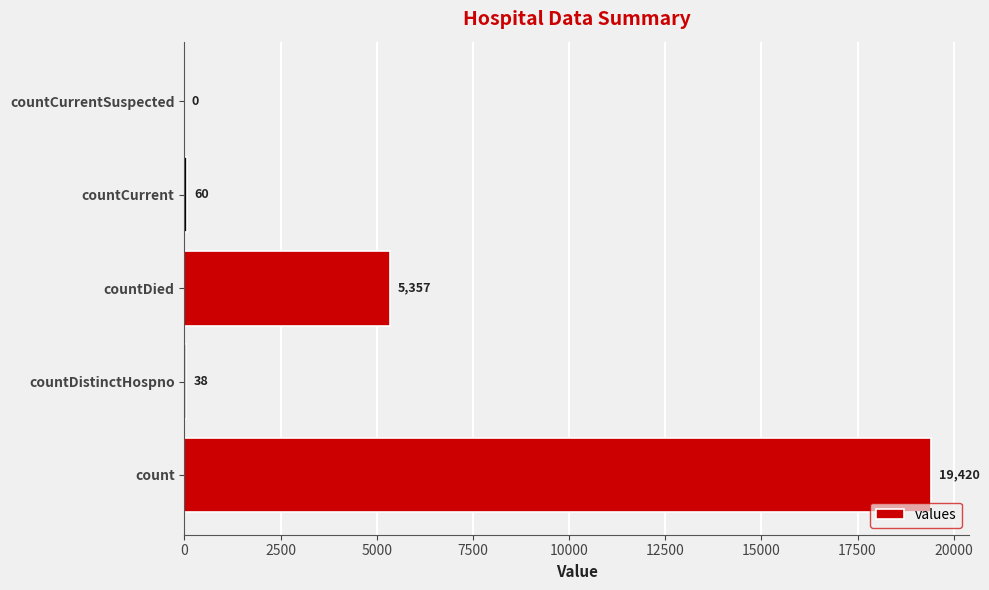

Where is the data nearest to the value 9710?

countDied